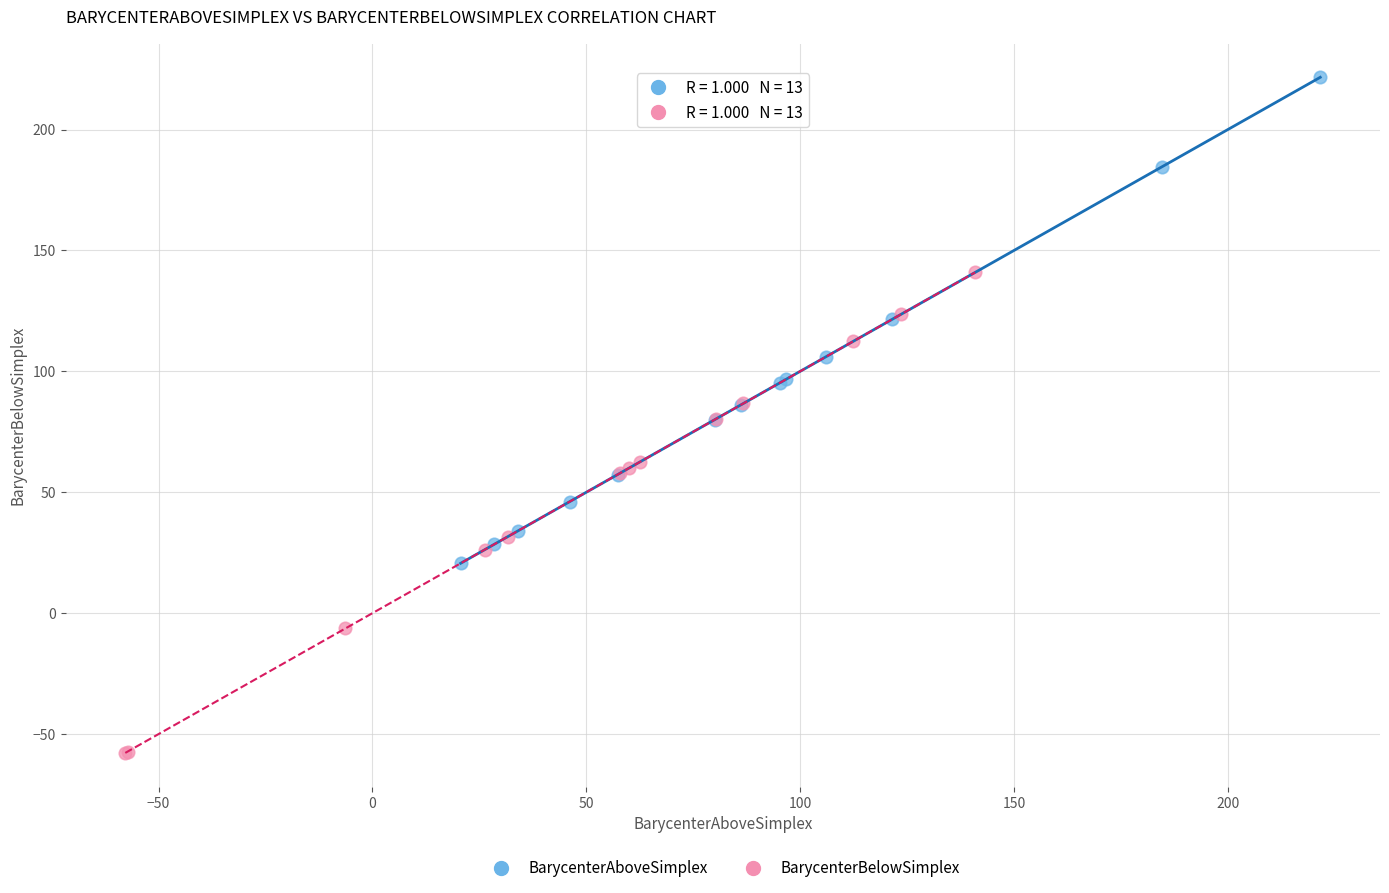

Which series contains the lowest Y value?

BarycenterBelowSimplex